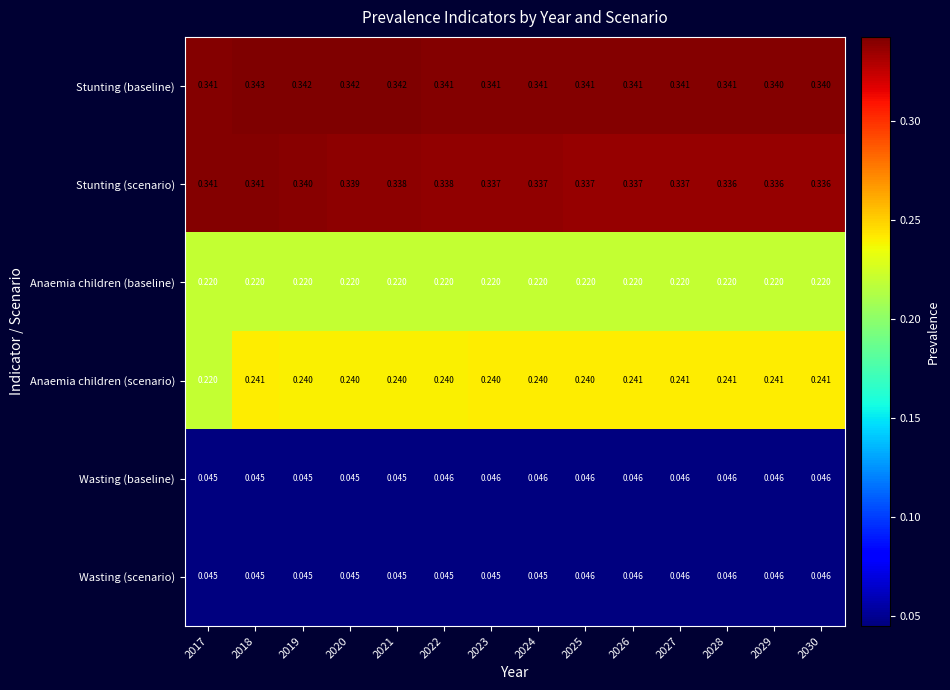

Between 2019 and 2027, which series saw the biggest shift?

Stunting (scenario)